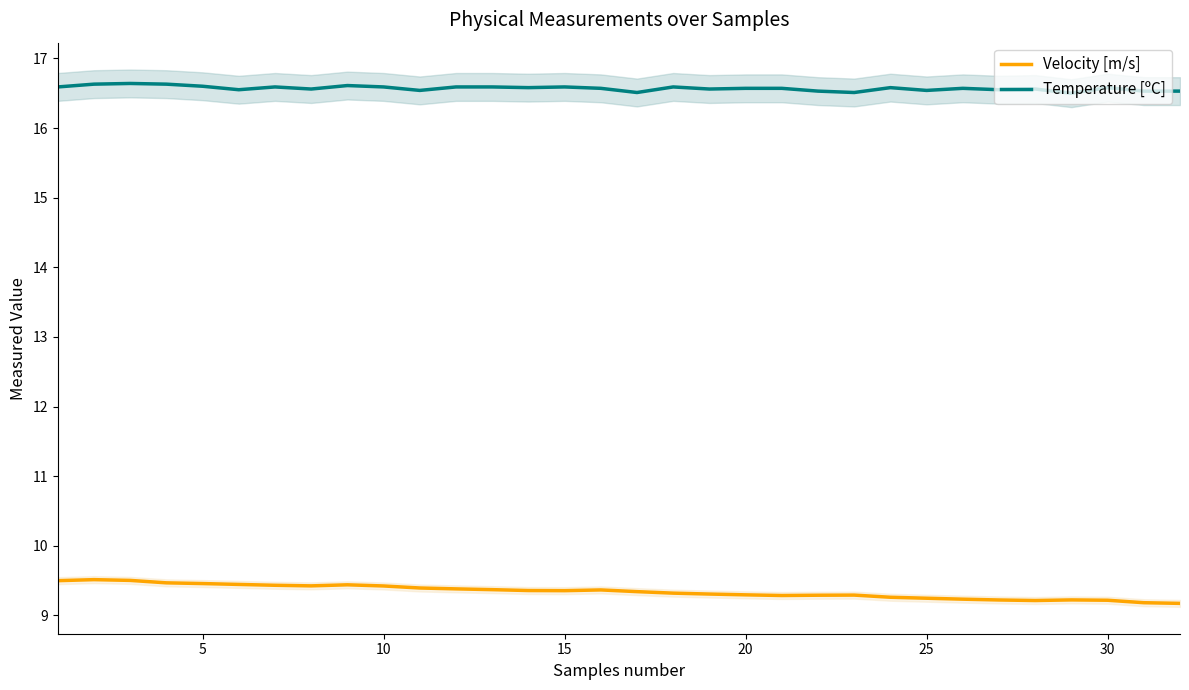

At how many categories does at least one series exceed 11?

32